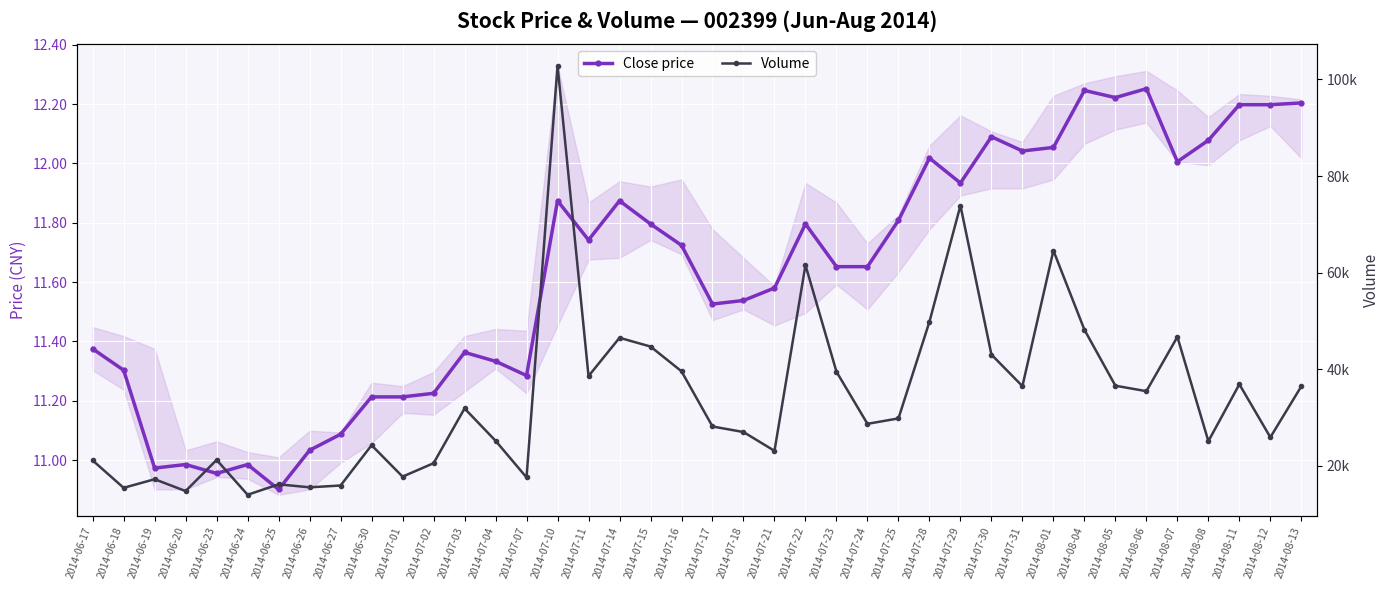

List the labels in order of Volume value, smallest first.

2014-06-24, 2014-06-20, 2014-06-18, 2014-06-26, 2014-06-27, 2014-06-25, 2014-06-19, 2014-07-07, 2014-07-01, 2014-07-02, 2014-06-17, 2014-06-23, 2014-07-21, 2014-06-30, 2014-08-08, 2014-07-04, 2014-08-12, 2014-07-18, 2014-07-17, 2014-07-24, 2014-07-25, 2014-07-03, 2014-08-06, 2014-08-13, 2014-07-31, 2014-08-05, 2014-08-11, 2014-07-11, 2014-07-23, 2014-07-16, 2014-07-30, 2014-07-15, 2014-07-14, 2014-08-07, 2014-08-04, 2014-07-28, 2014-07-22, 2014-08-01, 2014-07-29, 2014-07-10